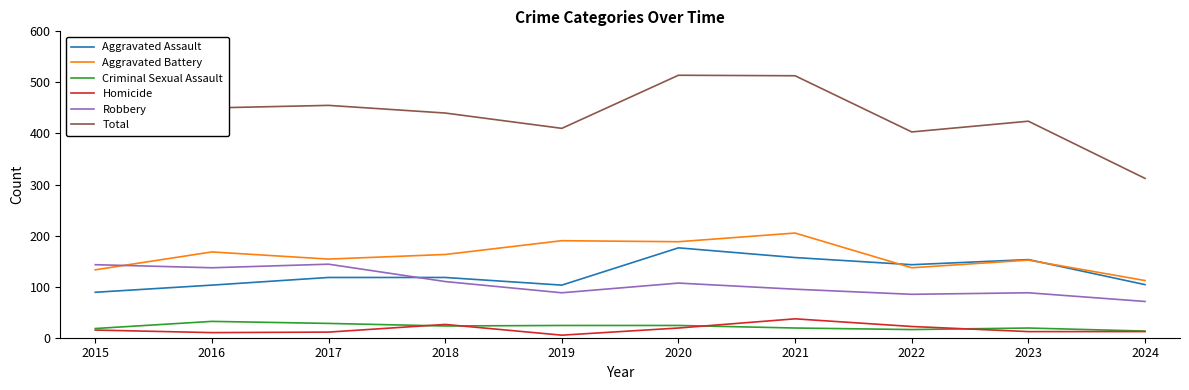

The Total series shows 646 at 2023. True or false?

False